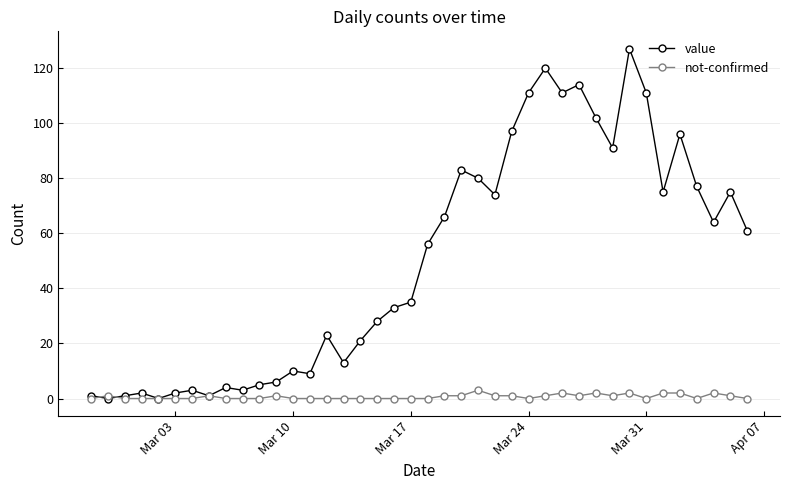

What is the maximum value for not-confirmed?

3